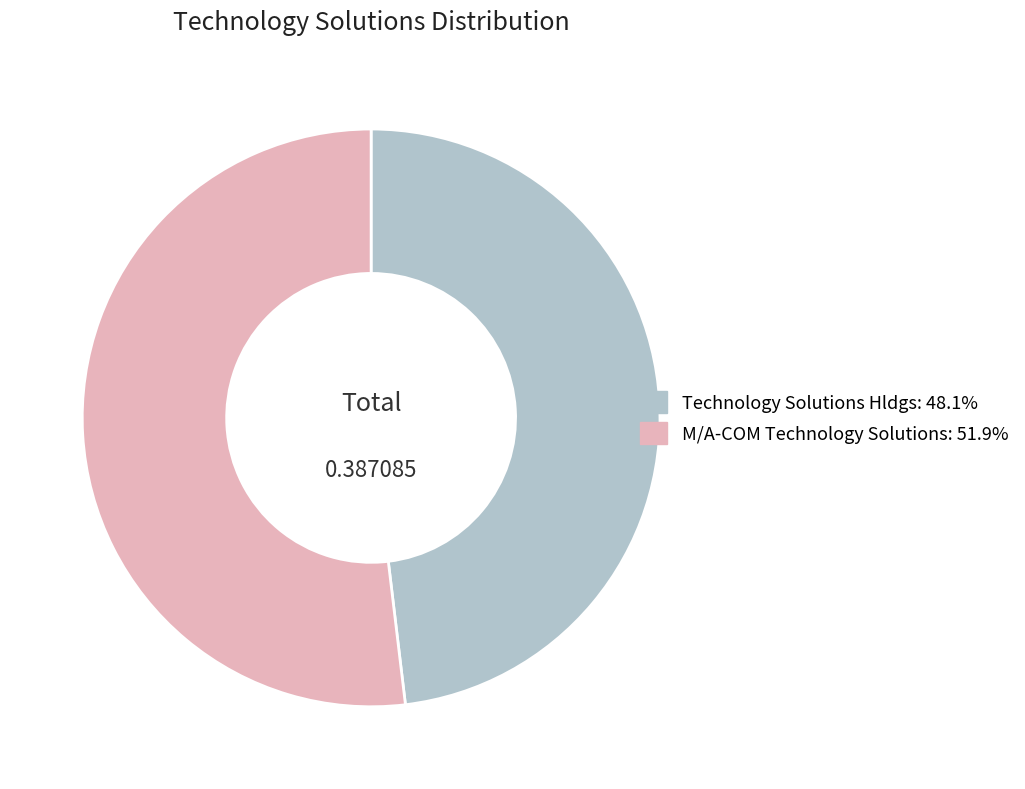

Which has a higher value, Technology Solutions Hldgs or M/A-COM Technology Solutions?

M/A-COM Technology Solutions